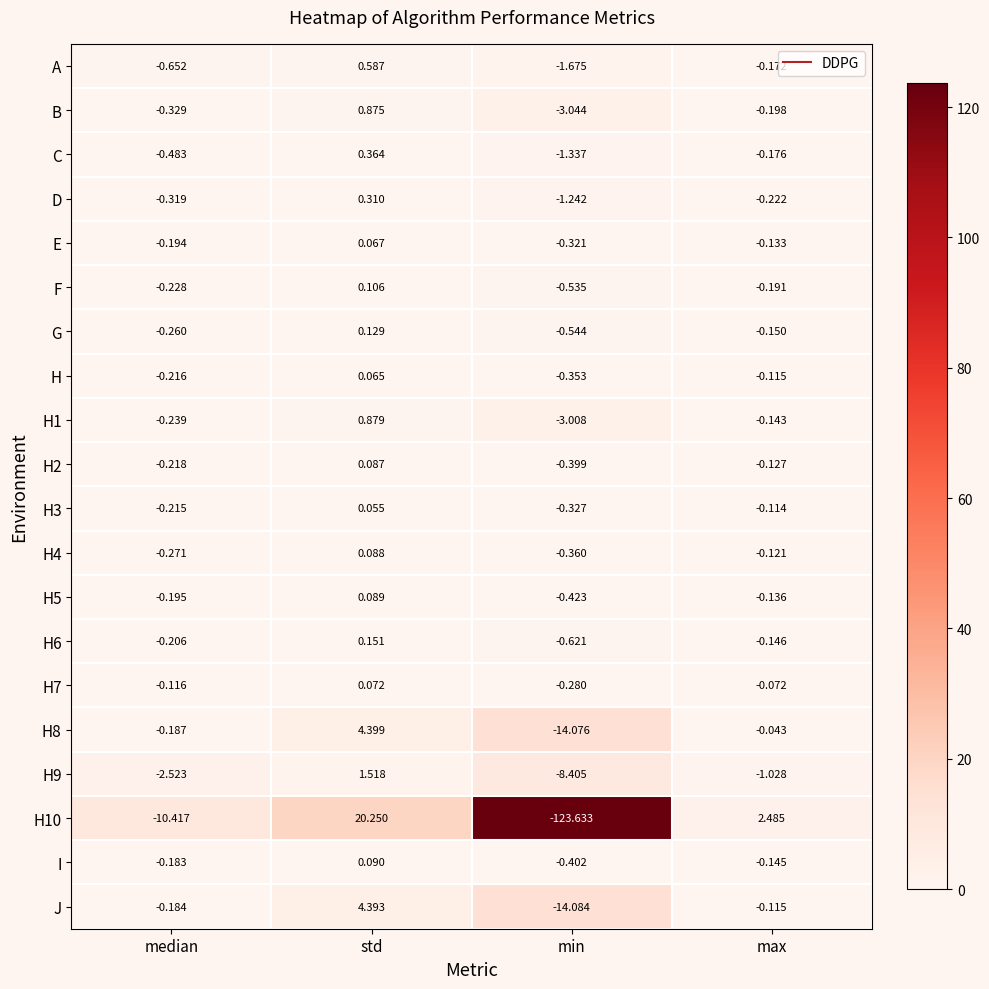

Which category has the lowest value in the I series?

min